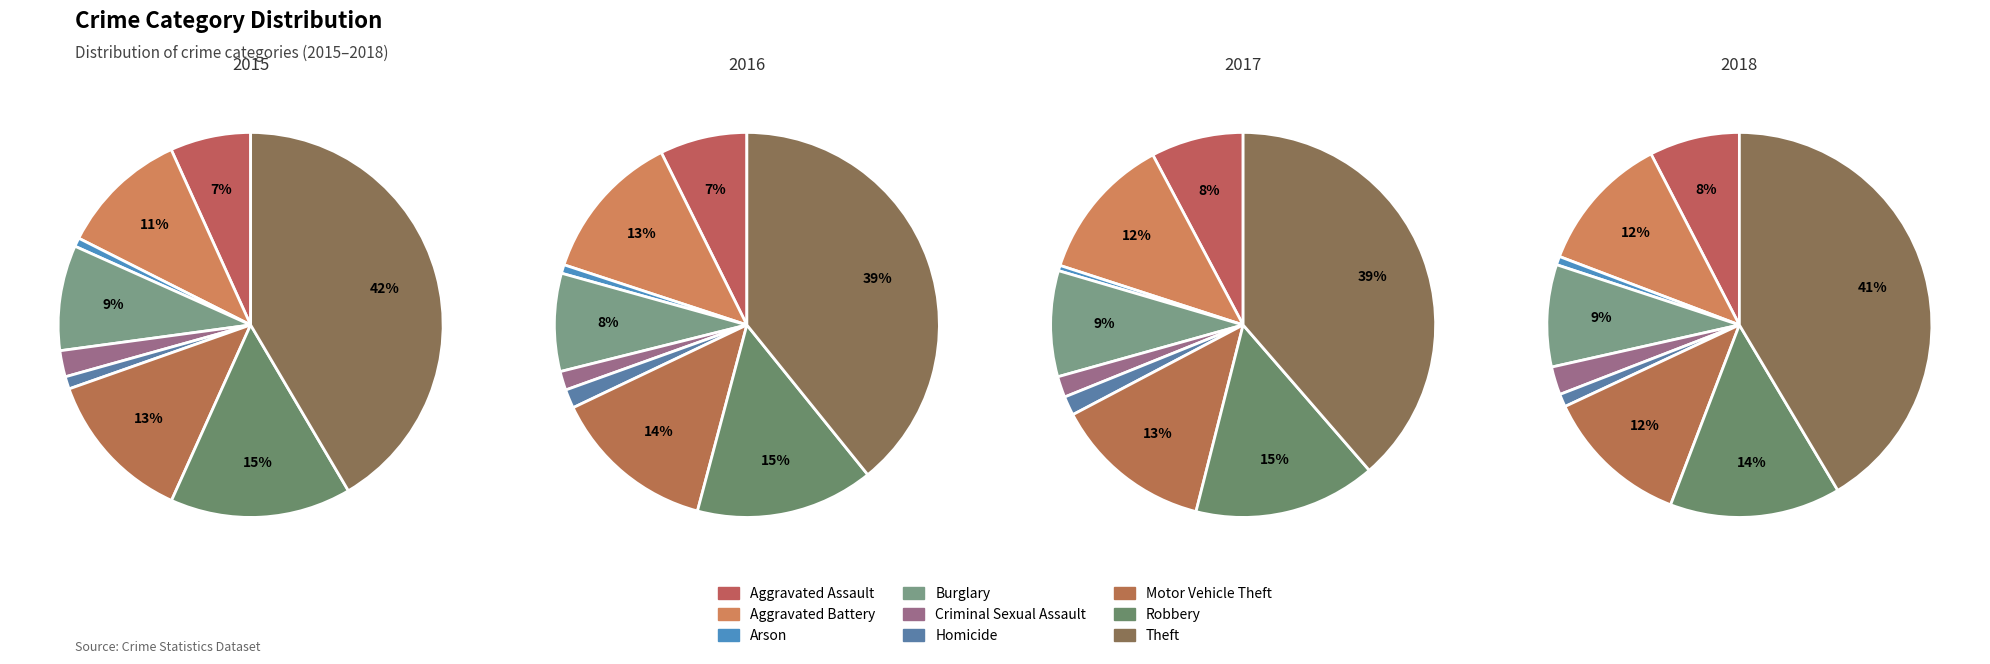

How many slices are in this pie chart?

9